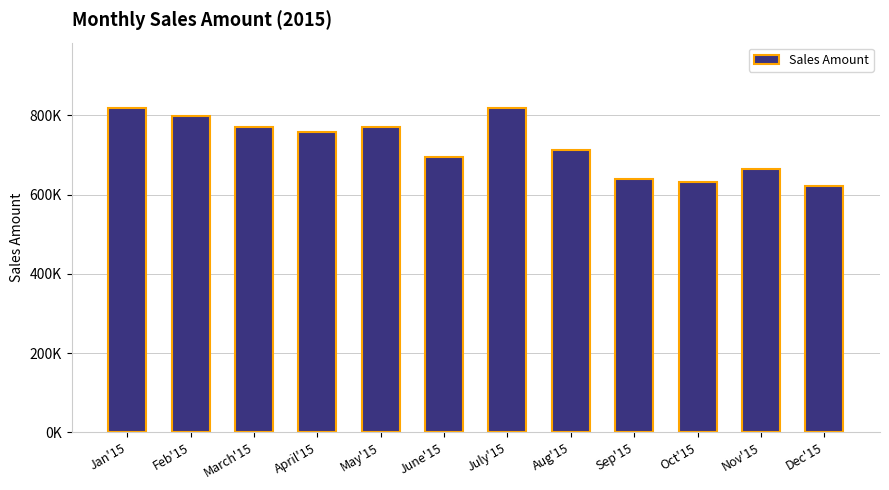

What is the smallest value displayed?

621509.8